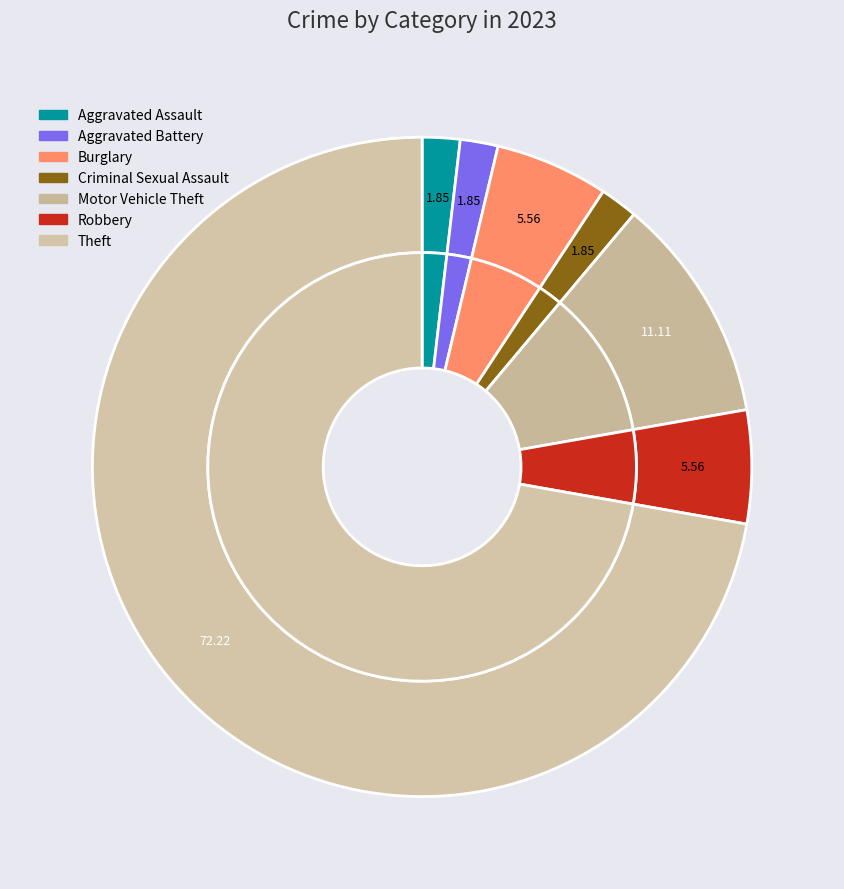

Is the sum of Motor Vehicle Theft and Criminal Sexual Assault greater than half?

No